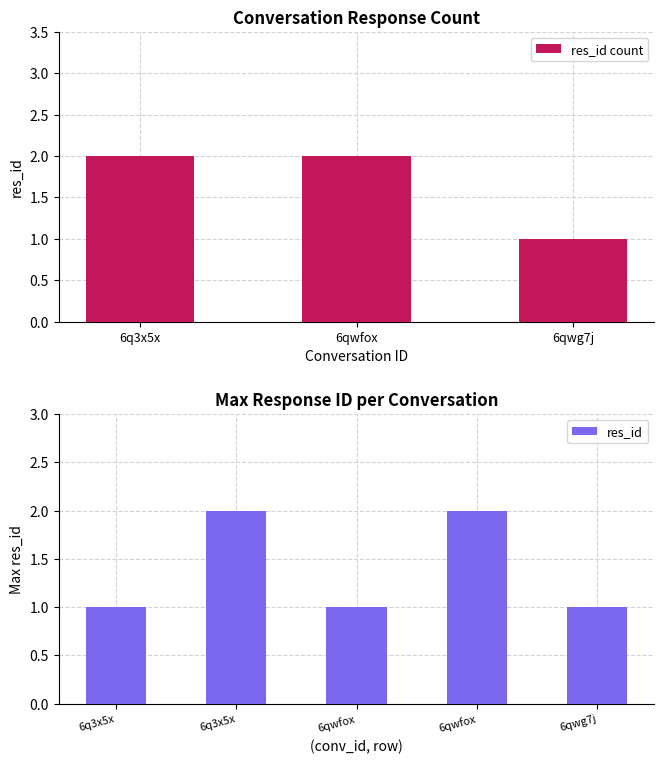

Reading left to right, what are all the values shown in this chart?

1	2	1	2	1